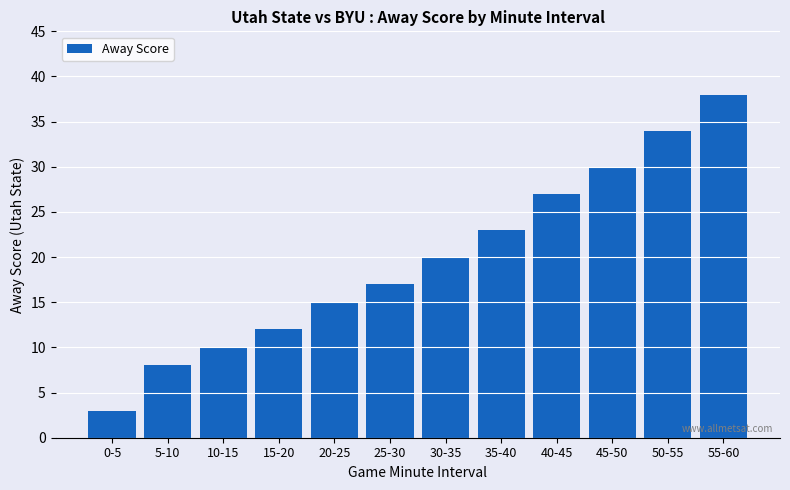

What is the sum of all values?

237